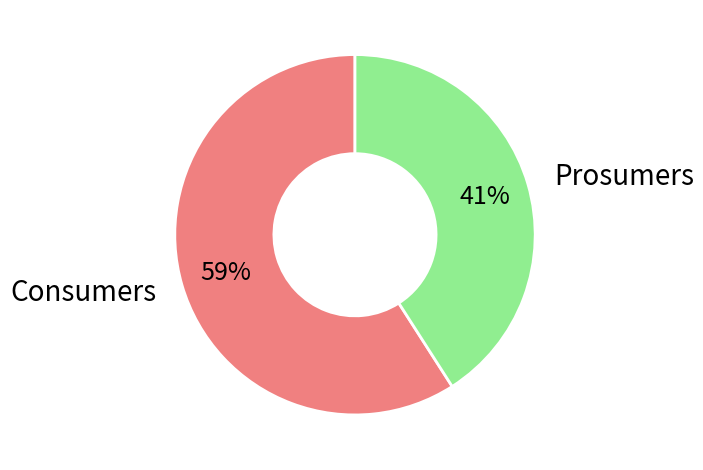

Combined, do Prosumers and Consumers account for over 50%?

Yes